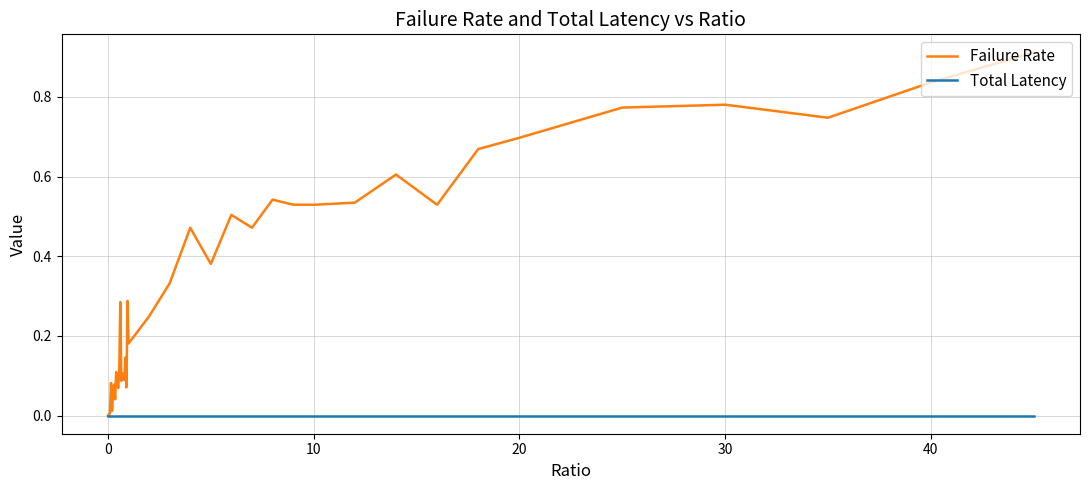

List the series in order of their overall mean, lowest first.

Total Latency, Failure Rate